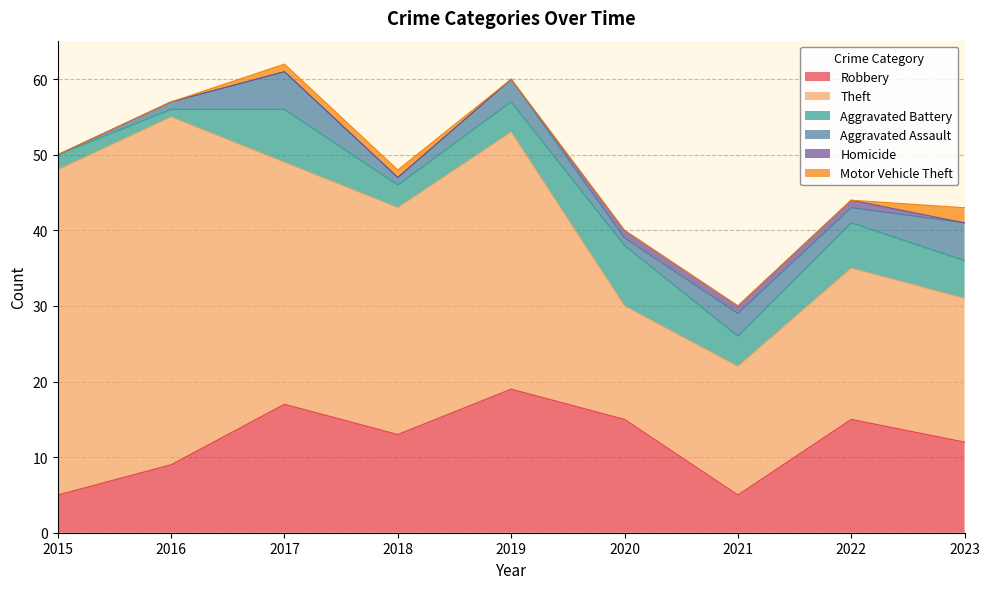

What is the difference between the Aggravated Battery values at 2023 and 2015?

3